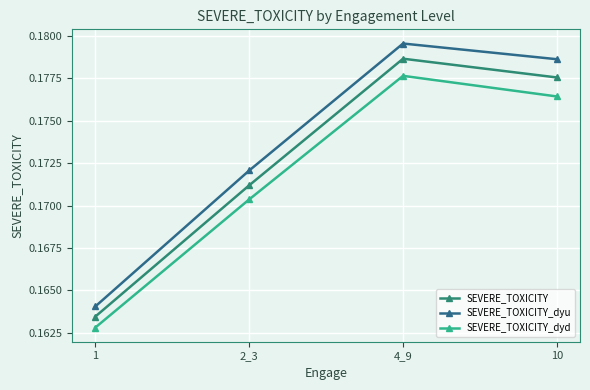

Reading left to right, transcribe all the data shown in this chart.

SEVERE_TOXICITY: 1=0.2	2_3=0.2	4_9=0.2	10=0.2
SEVERE_TOXICITY_dyu: 1=0.2	2_3=0.2	4_9=0.2	10=0.2
SEVERE_TOXICITY_dyd: 1=0.2	2_3=0.2	4_9=0.2	10=0.2